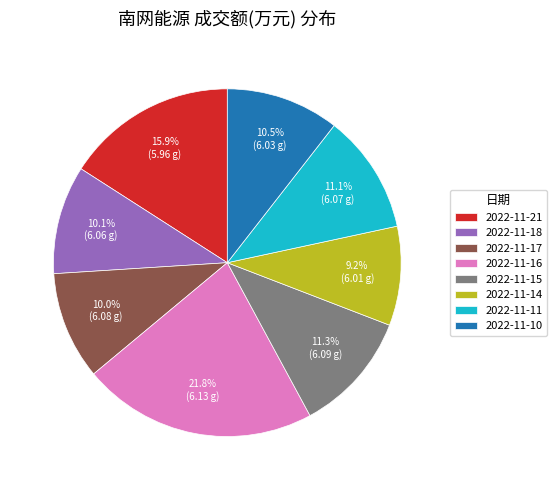

Which category has the biggest portion of the pie?

2022-11-16